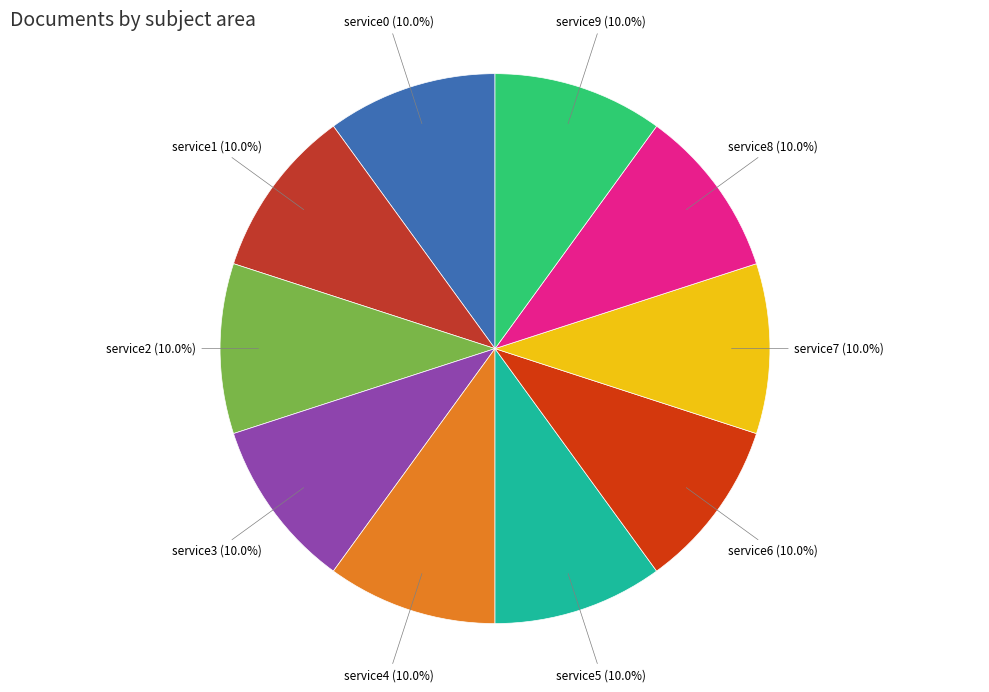

Is service3 the majority of the pie?

No